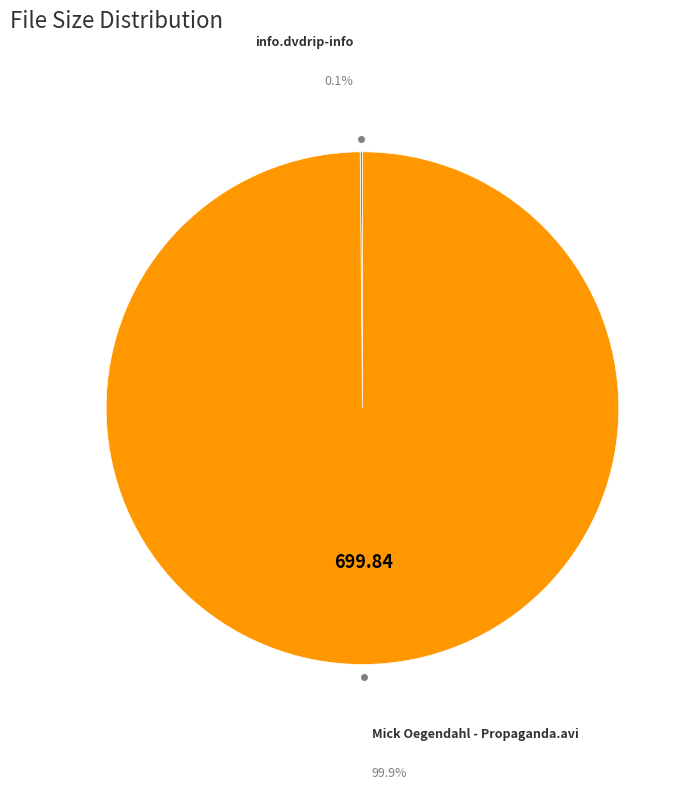

Count the number of slices in the pie.

2